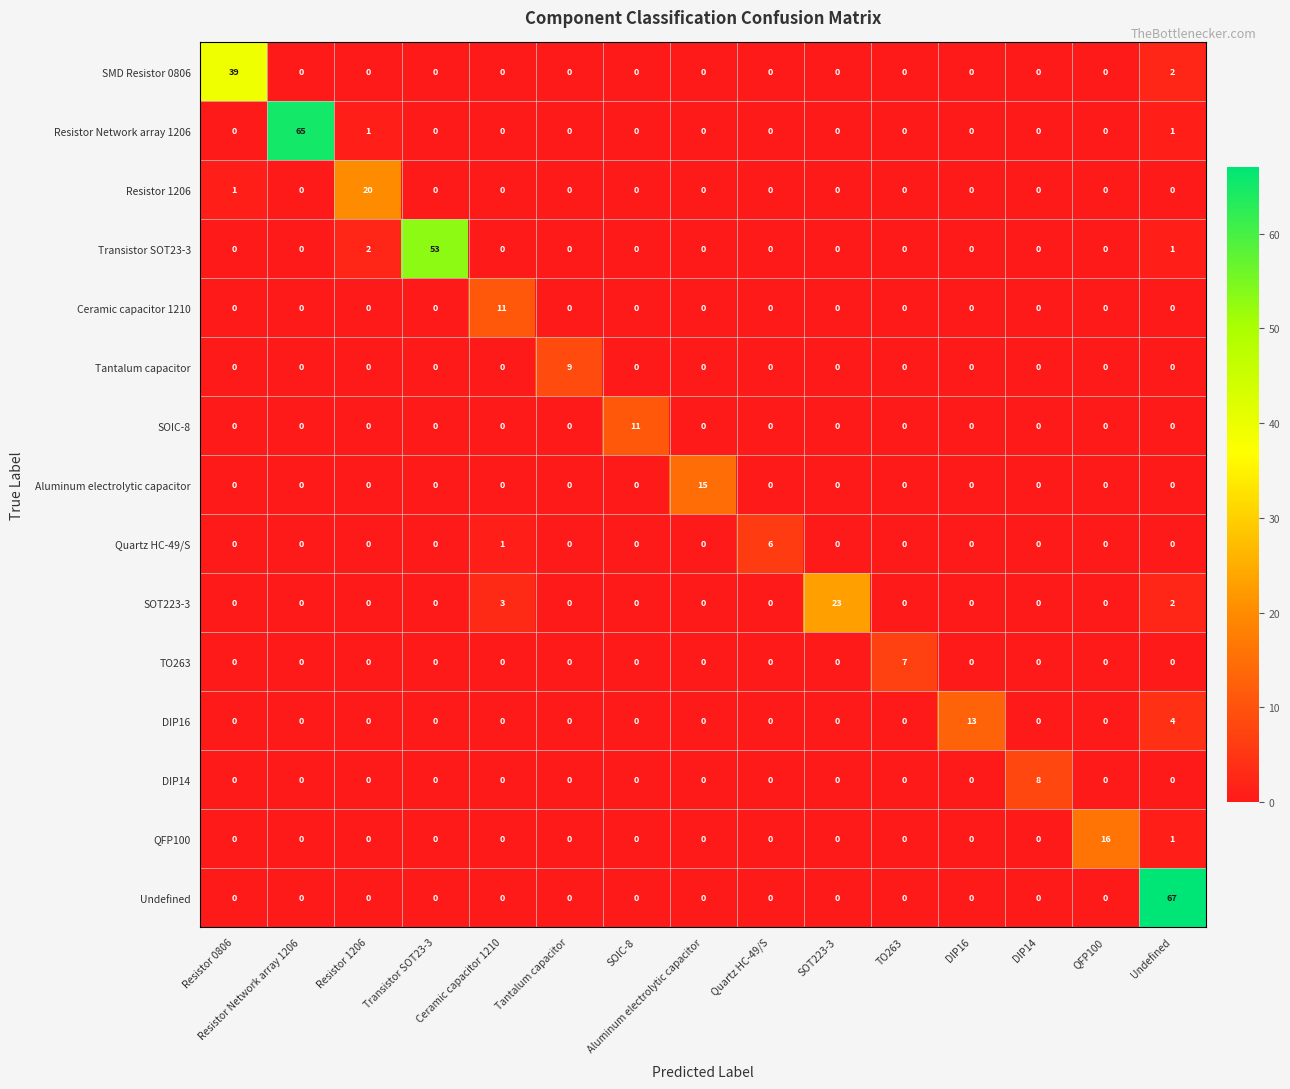

At how many categories does at least one series exceed 50?

3